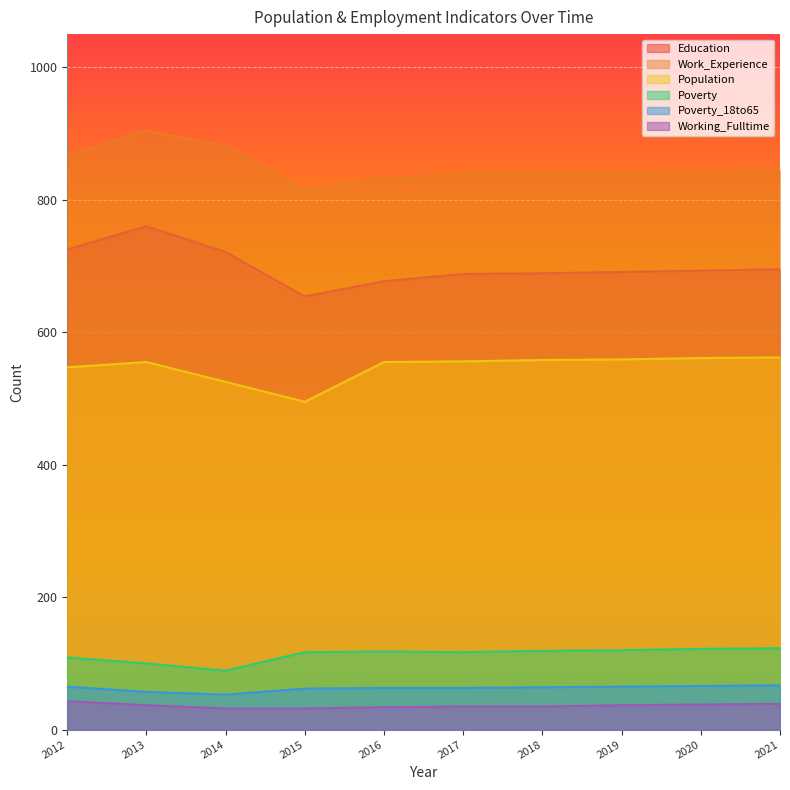

Is the value of Education at 2018 greater than the value of Poverty_18to65 at 2013?

Yes